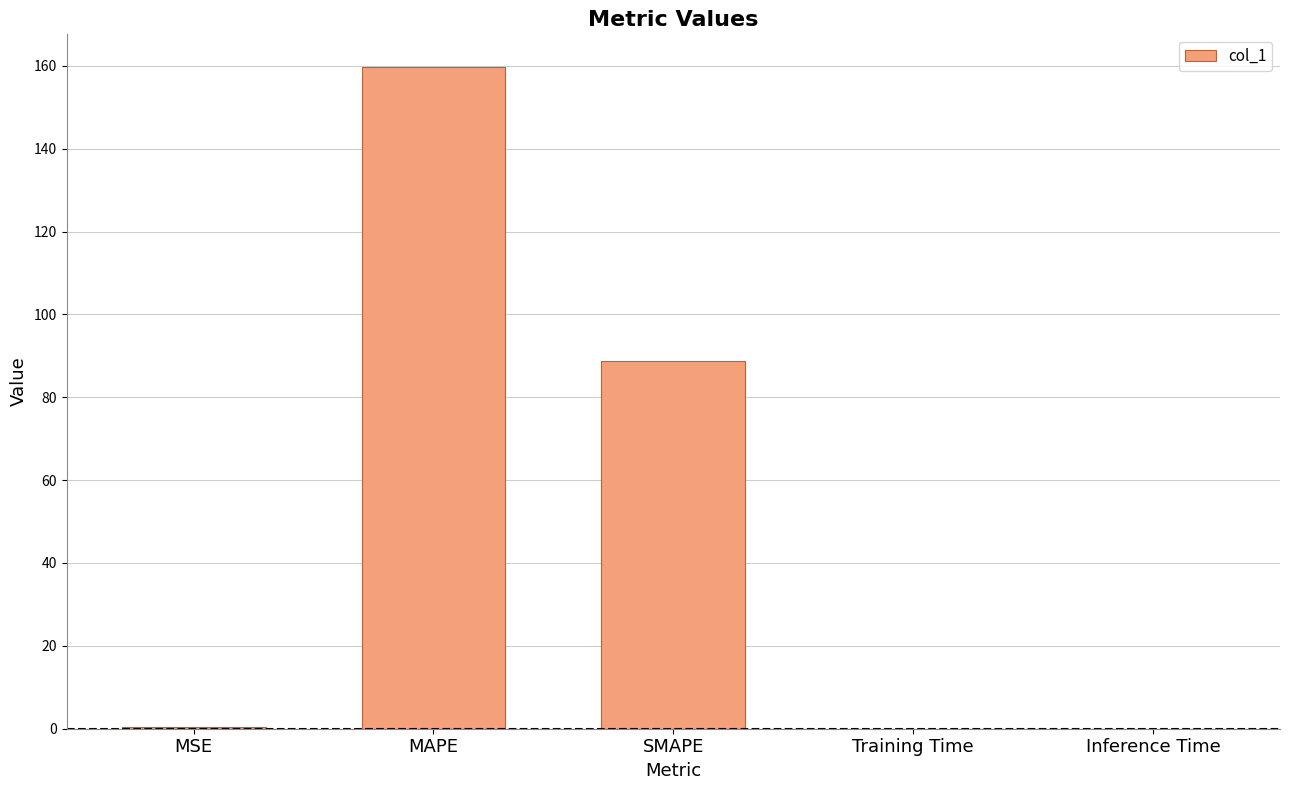

What is the average value?

49.7